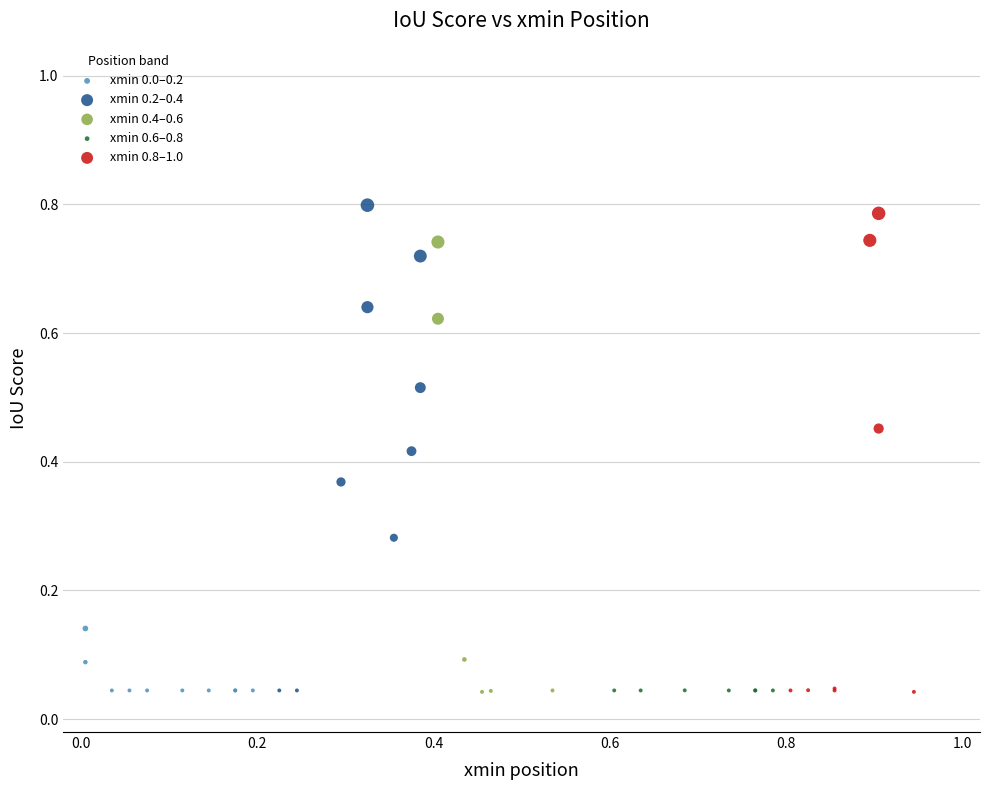

Which series has the largest Y range (max minus min)?

xmin 0.2–0.4